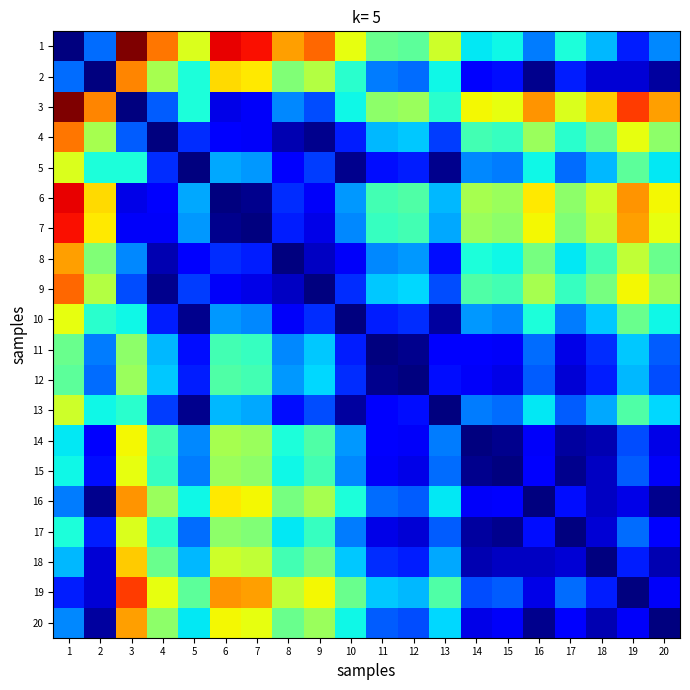

Which series has the widest spread of values?

1